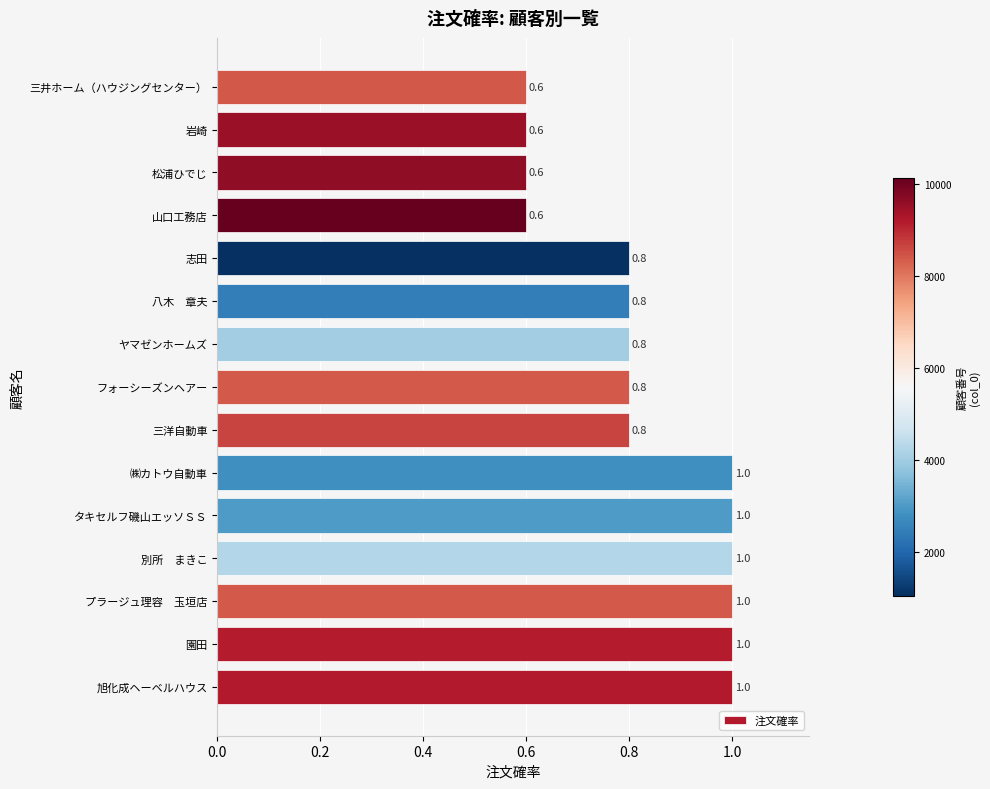

What is the minimum value shown in the chart?

0.6